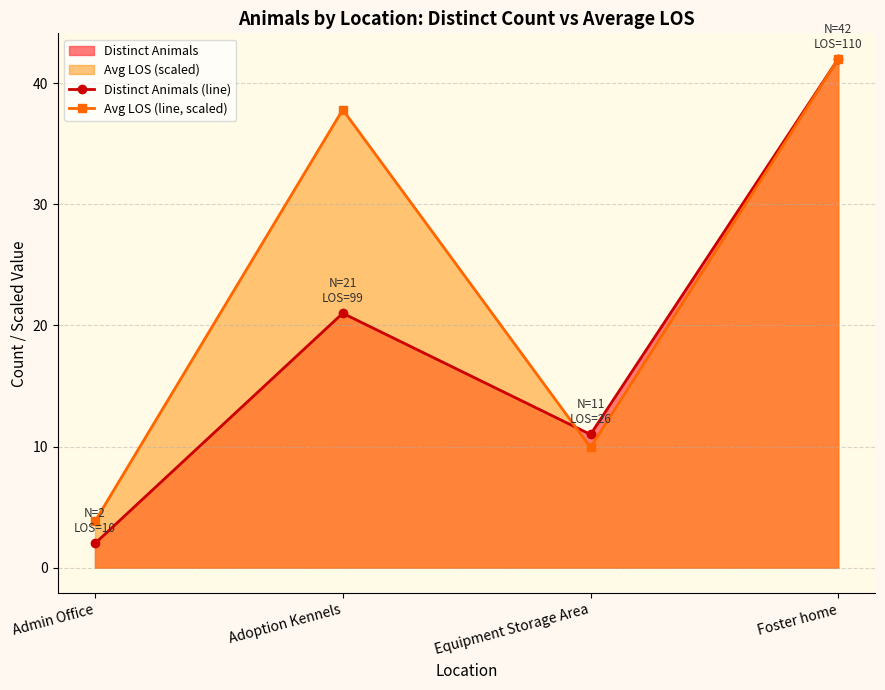

Does the chart have visible grid lines?

Yes